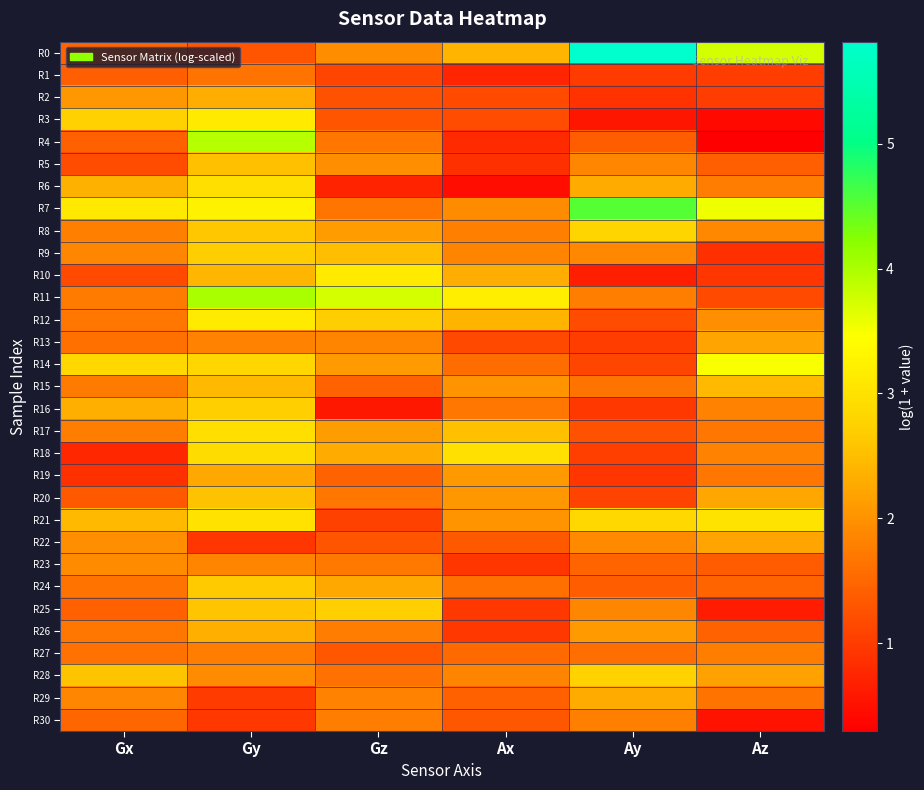

At how many categories does at least one series exceed 1?

6